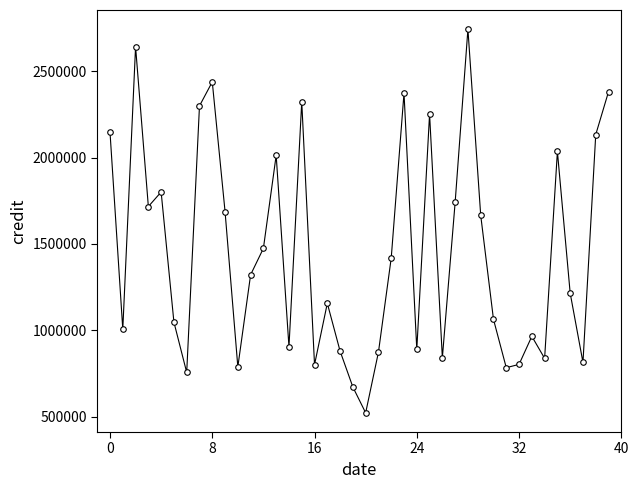

What is the value of the 29th point from the left?

2742486